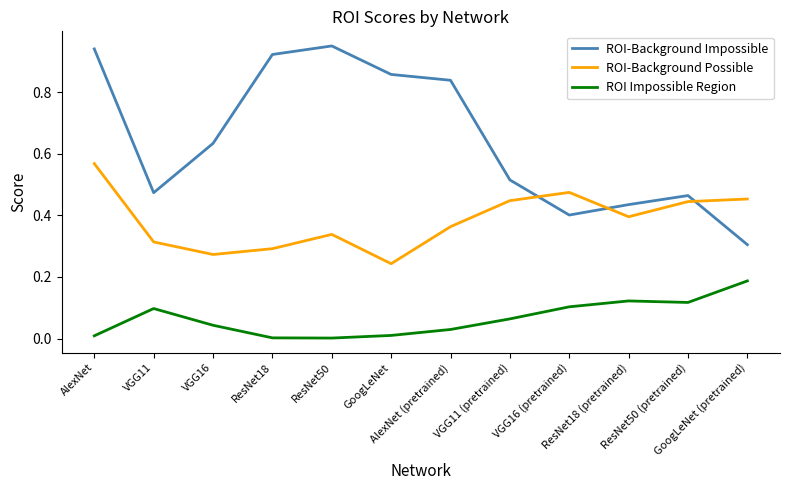

True or false: ROI-Background Impossible has a value of 0.4 at VGG16 (pretrained).

True